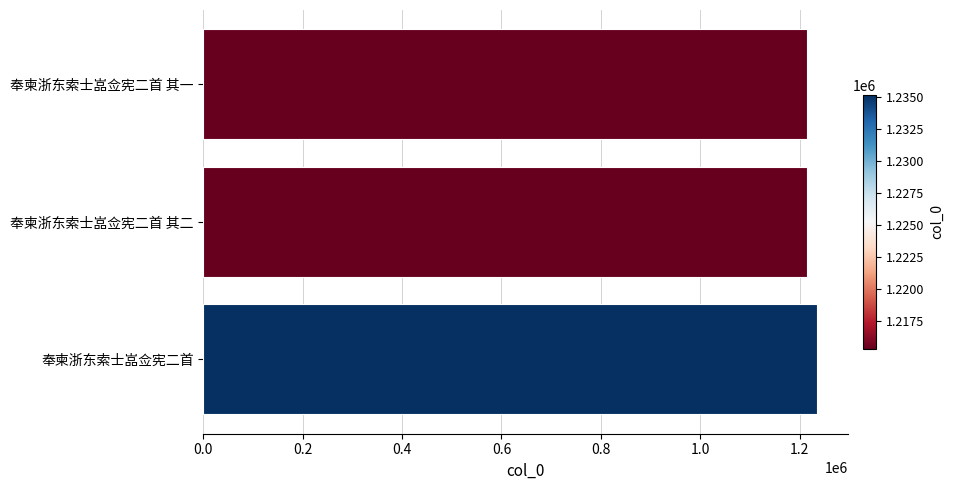

How many bars are there in total?

3